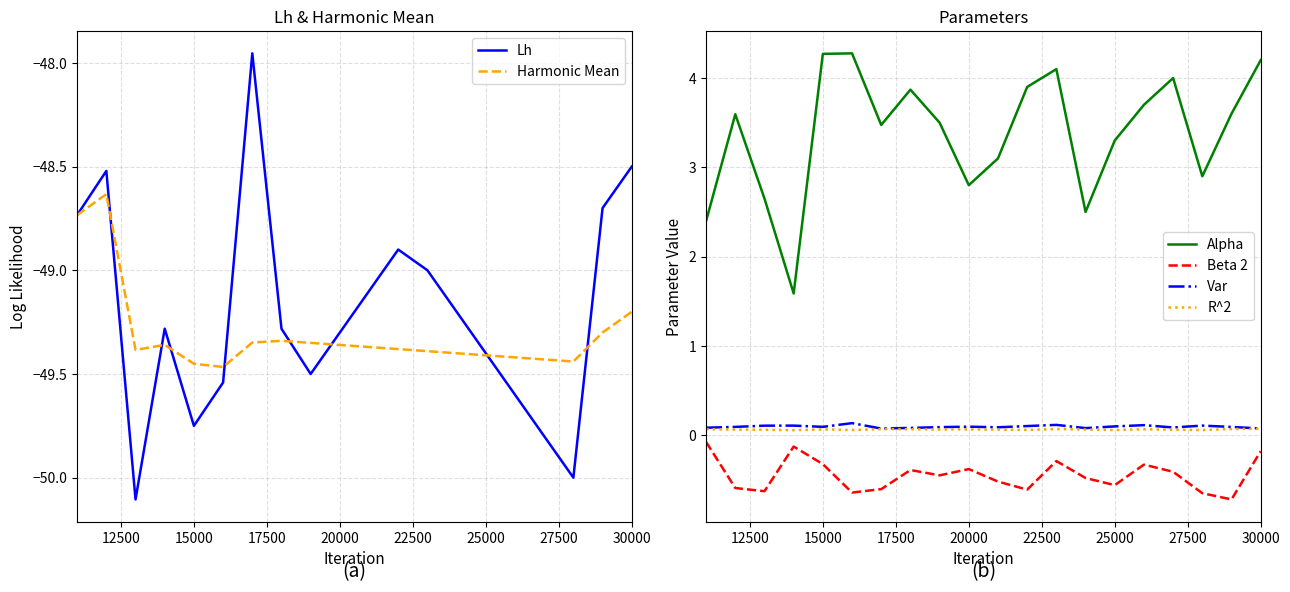

What is the lowest value of the Beta 2 series?

-0.7